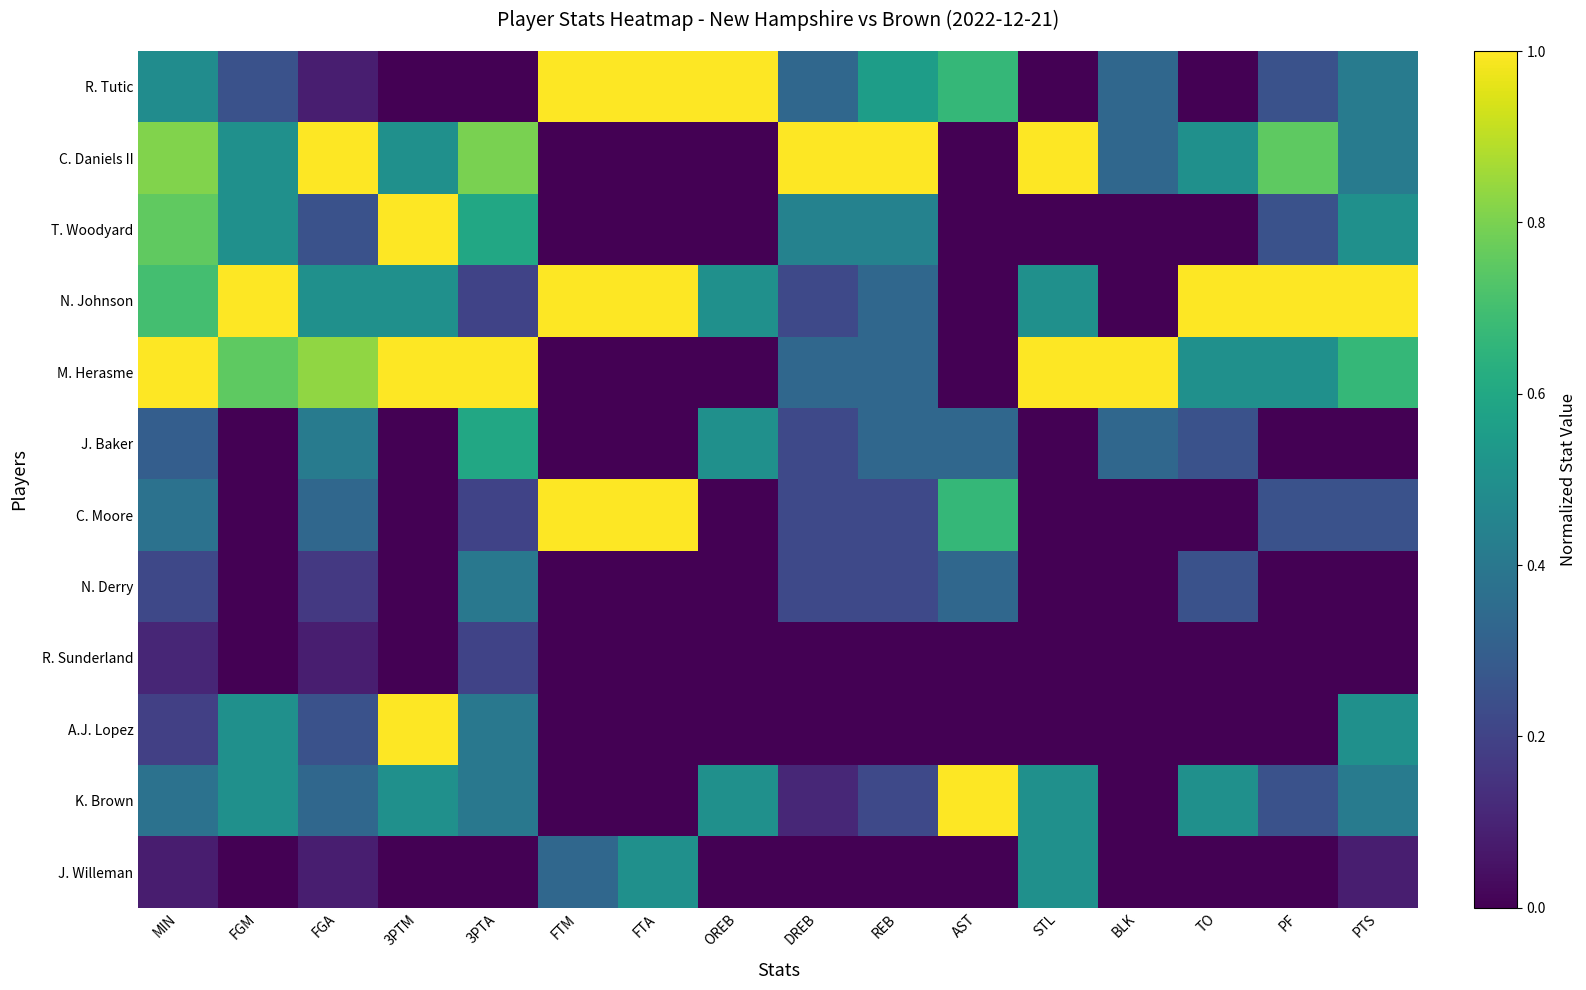

At which category is the sum across all series the highest?

MIN